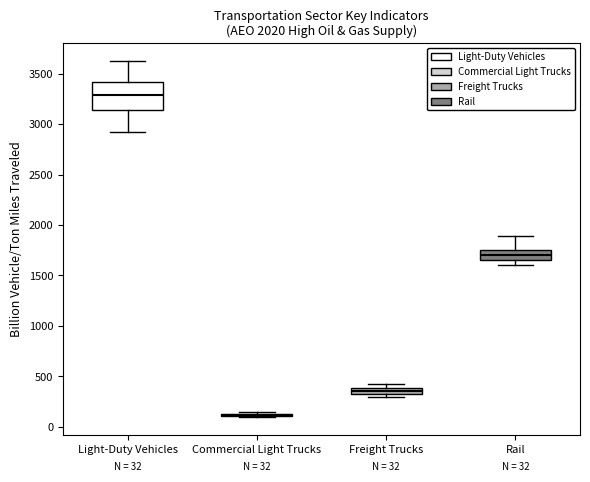

Comparing the boxes themselves (not the whiskers), which one is the tallest?

Light-Duty Vehicles